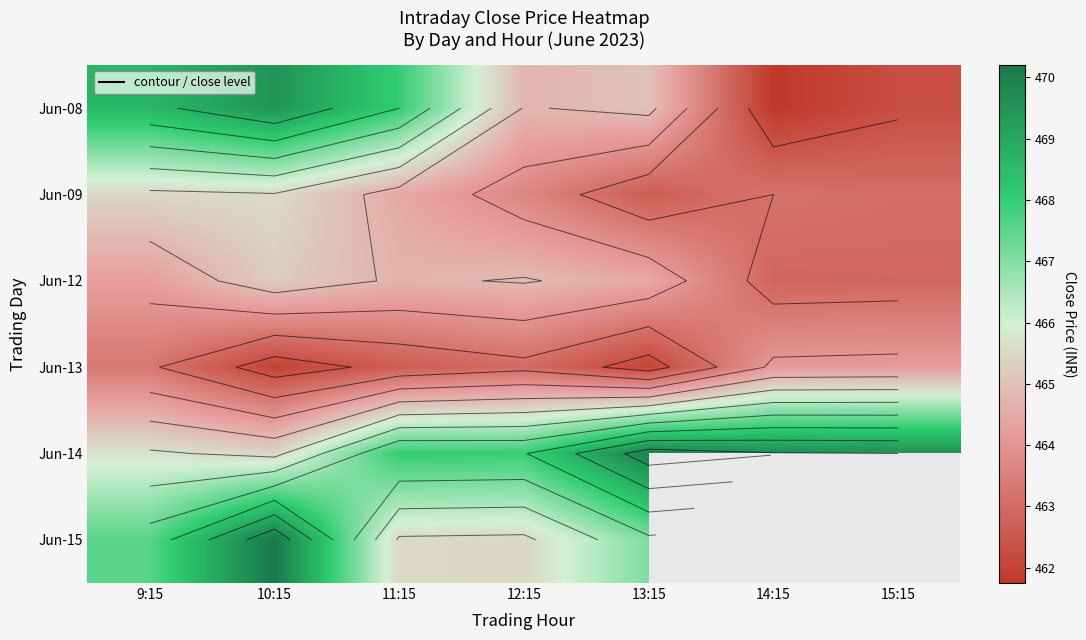

What is the maximum value for Jun-09?

465.5